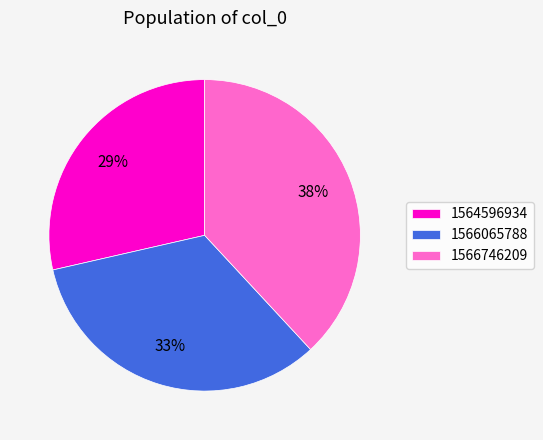

Does any single category account for the majority?

No